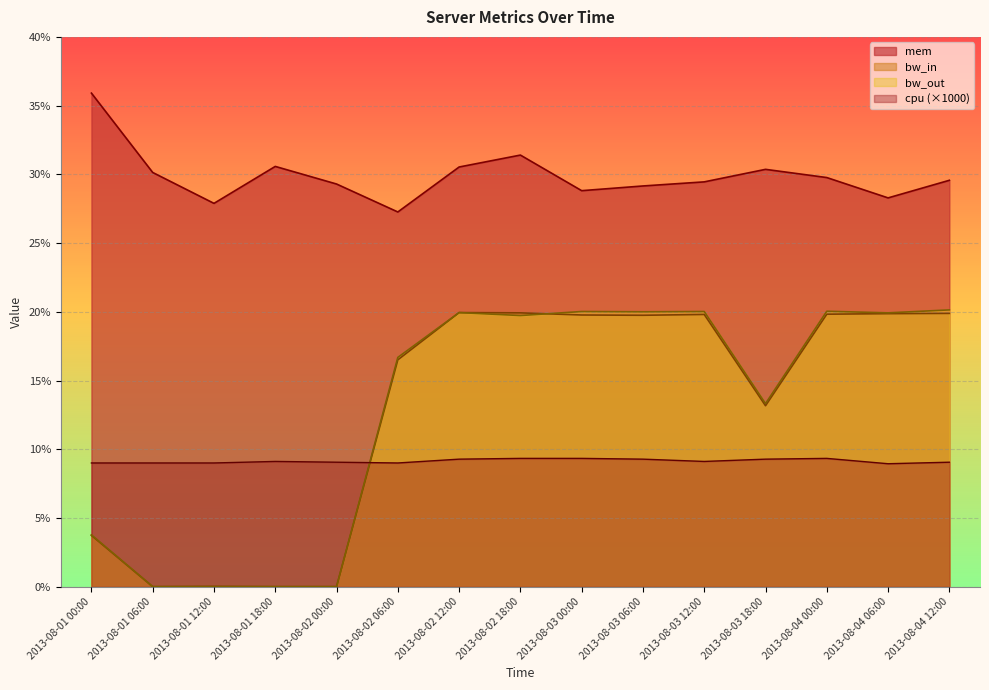

Where does the bw_out series first go above 19?

2013-08-02 12:00